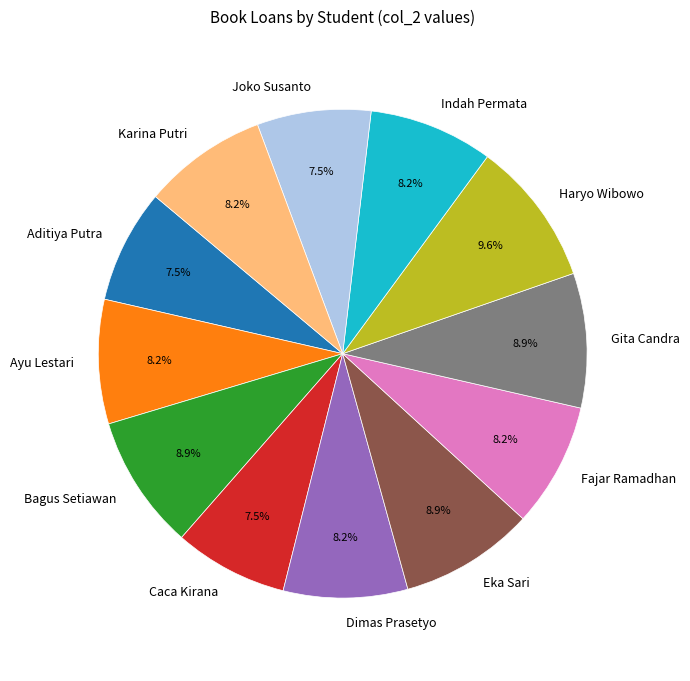

Combined, what portion of the pie is Joko Susanto and Bagus Setiawan?

16.4%